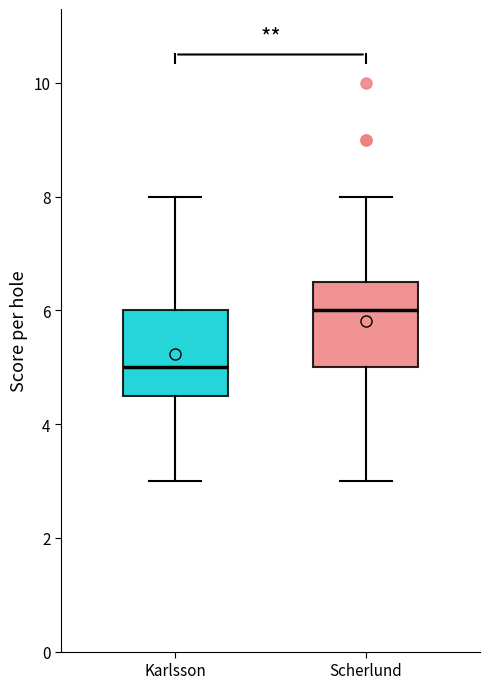

Which box's median line is the lowest?

Karlsson